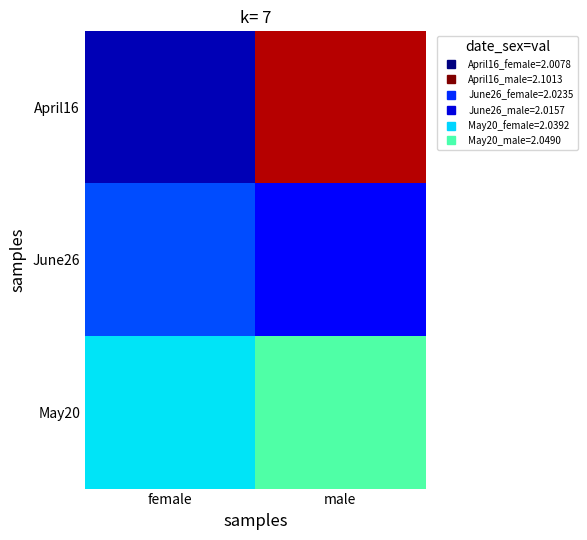

Reading right to left, transcribe all the data shown in this chart.

April16: male=2.1	female=2.0
June26: male=2.0	female=2.0
May20: male=2.0	female=2.0